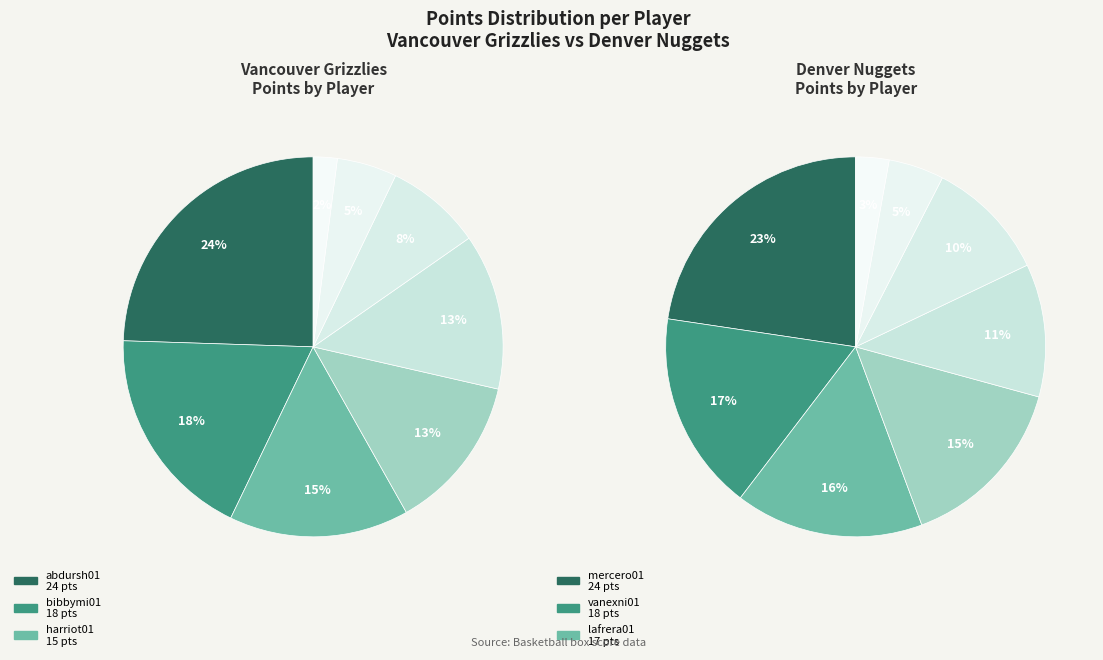

Is there a majority slice in this chart?

No